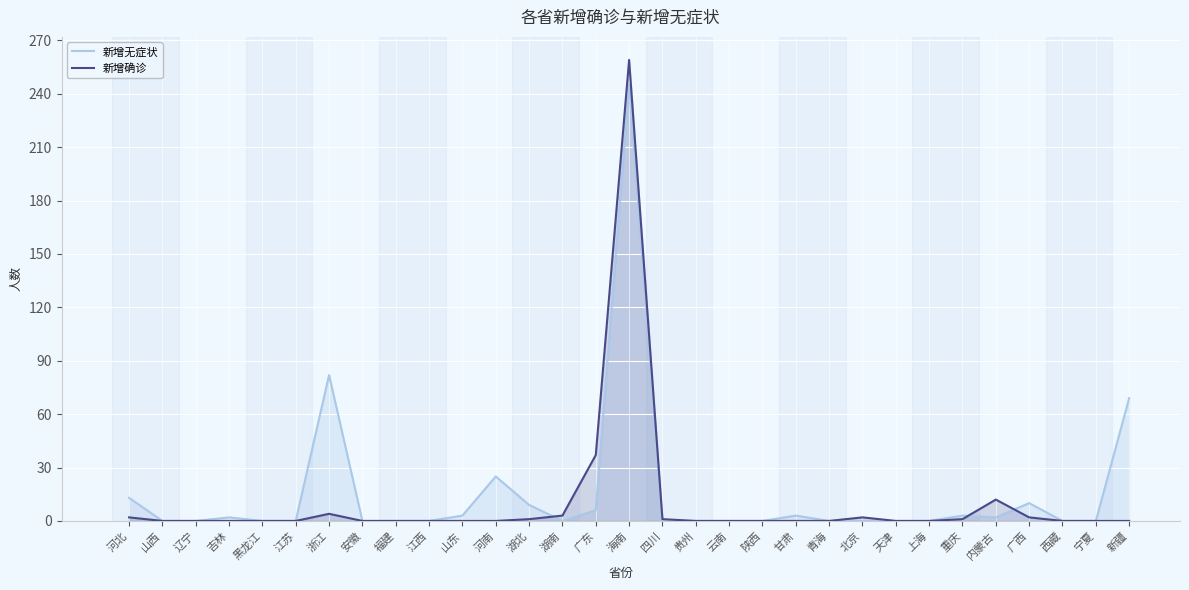

Between which two adjacent categories do 新增无症状 and 新增确诊 first intersect?

湖北 and 湖南